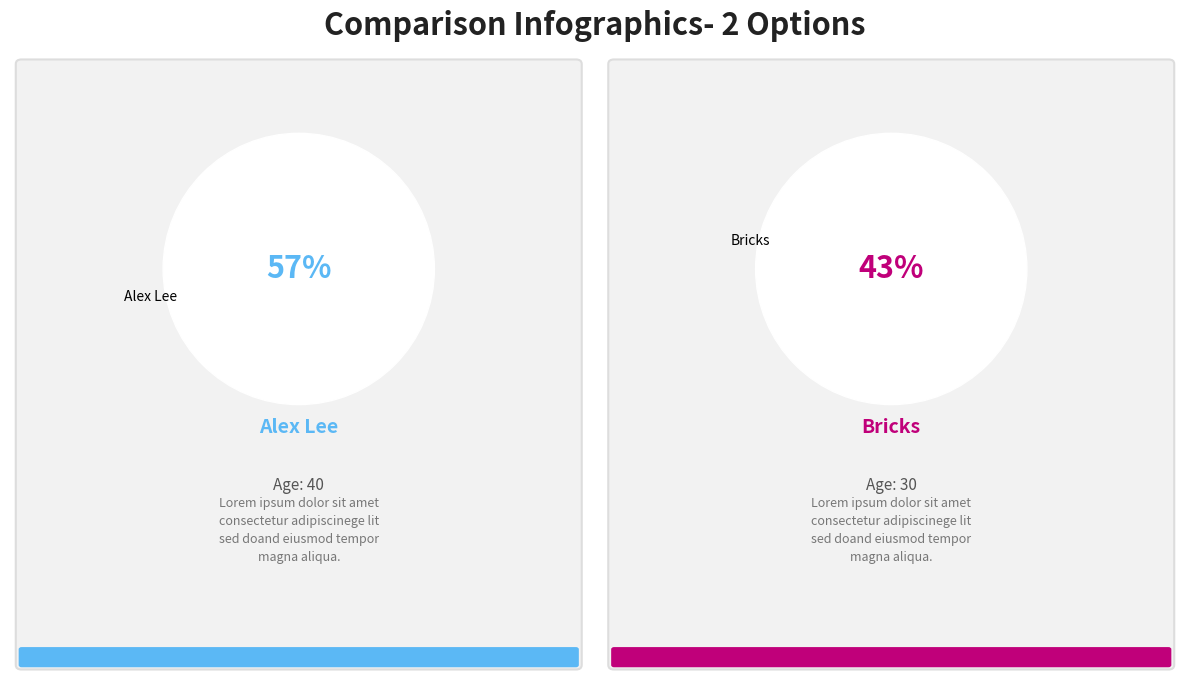

Is Bricks the majority of the pie?

No